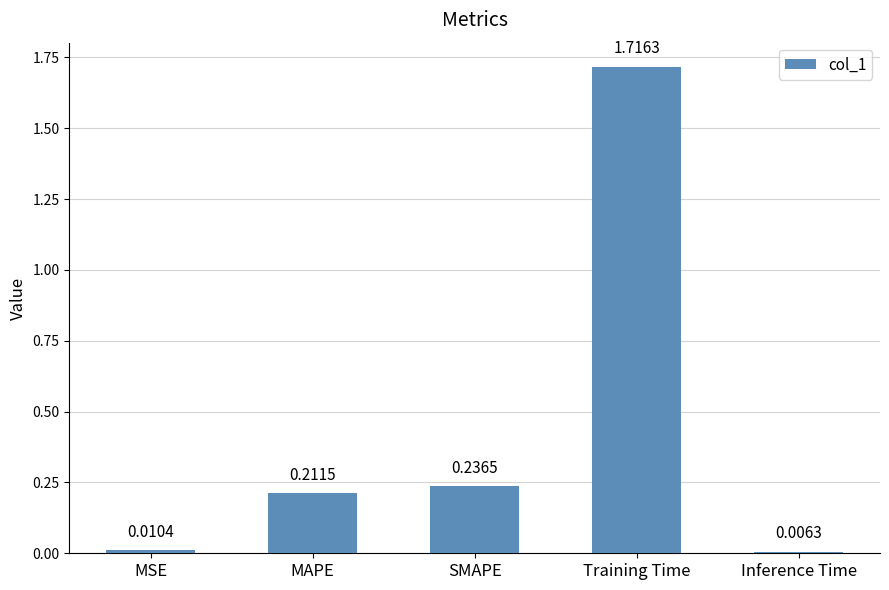

Count the number of categories in the chart.

5